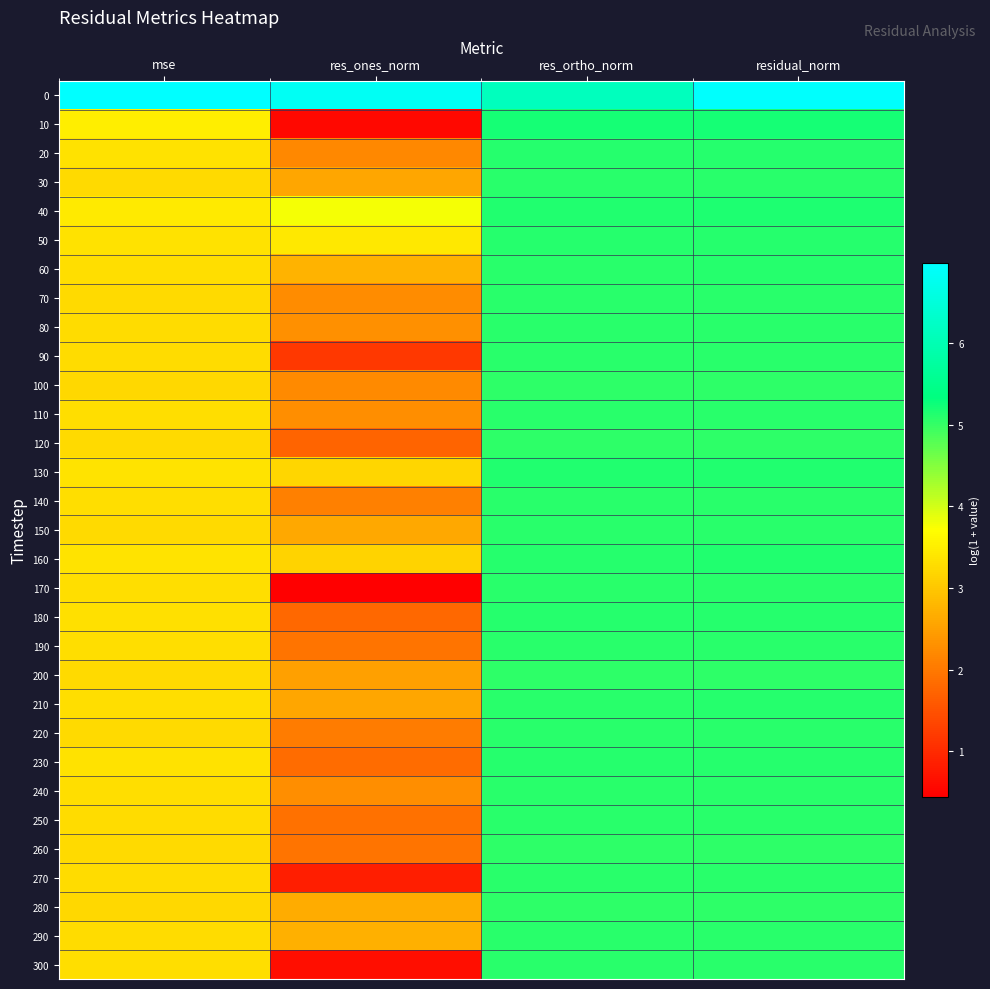

Reading left to right, extract all data points from this chart.

0: mse=7.0	res_ones_norm=6.8	res_ortho_norm=6.1	residual_norm=6.9
10: mse=3.5	res_ones_norm=0.6	res_ortho_norm=5.2	residual_norm=5.2
20: mse=3.3	res_ones_norm=2.2	res_ortho_norm=5.1	residual_norm=5.1
30: mse=3.2	res_ones_norm=2.6	res_ortho_norm=5.1	residual_norm=5.1
40: mse=3.4	res_ones_norm=3.8	res_ortho_norm=5.1	residual_norm=5.2
50: mse=3.3	res_ones_norm=3.4	res_ortho_norm=5.1	residual_norm=5.1
60: mse=3.3	res_ones_norm=2.8	res_ortho_norm=5.1	residual_norm=5.1
70: mse=3.2	res_ones_norm=2.2	res_ortho_norm=5.1	residual_norm=5.1
80: mse=3.3	res_ones_norm=2.3	res_ortho_norm=5.1	residual_norm=5.1
90: mse=3.3	res_ones_norm=1.2	res_ortho_norm=5.1	residual_norm=5.1
100: mse=3.2	res_ones_norm=2.2	res_ortho_norm=5.0	residual_norm=5.0
110: mse=3.3	res_ones_norm=2.3	res_ortho_norm=5.1	residual_norm=5.1
120: mse=3.2	res_ones_norm=1.7	res_ortho_norm=5.1	residual_norm=5.1
130: mse=3.4	res_ones_norm=3.2	res_ortho_norm=5.1	residual_norm=5.1
140: mse=3.3	res_ones_norm=2.1	res_ortho_norm=5.1	residual_norm=5.1
150: mse=3.2	res_ones_norm=2.6	res_ortho_norm=5.1	residual_norm=5.1
160: mse=3.4	res_ones_norm=3.2	res_ortho_norm=5.1	residual_norm=5.1
170: mse=3.3	res_ones_norm=0.4	res_ortho_norm=5.1	residual_norm=5.1
180: mse=3.3	res_ones_norm=1.8	res_ortho_norm=5.1	residual_norm=5.1
190: mse=3.3	res_ones_norm=1.9	res_ortho_norm=5.1	residual_norm=5.1
200: mse=3.2	res_ones_norm=2.5	res_ortho_norm=5.1	residual_norm=5.1
210: mse=3.3	res_ones_norm=2.6	res_ortho_norm=5.1	residual_norm=5.1
220: mse=3.2	res_ones_norm=2.0	res_ortho_norm=5.1	residual_norm=5.1
230: mse=3.3	res_ones_norm=1.8	res_ortho_norm=5.1	residual_norm=5.1
240: mse=3.3	res_ones_norm=2.3	res_ortho_norm=5.1	residual_norm=5.1
250: mse=3.3	res_ones_norm=1.9	res_ortho_norm=5.1	residual_norm=5.1
260: mse=3.2	res_ones_norm=1.9	res_ortho_norm=5.1	residual_norm=5.1
270: mse=3.3	res_ones_norm=0.8	res_ortho_norm=5.1	residual_norm=5.1
280: mse=3.2	res_ones_norm=2.6	res_ortho_norm=5.0	residual_norm=5.0
290: mse=3.3	res_ones_norm=2.7	res_ortho_norm=5.1	residual_norm=5.1
300: mse=3.3	res_ones_norm=0.6	res_ortho_norm=5.1	residual_norm=5.1